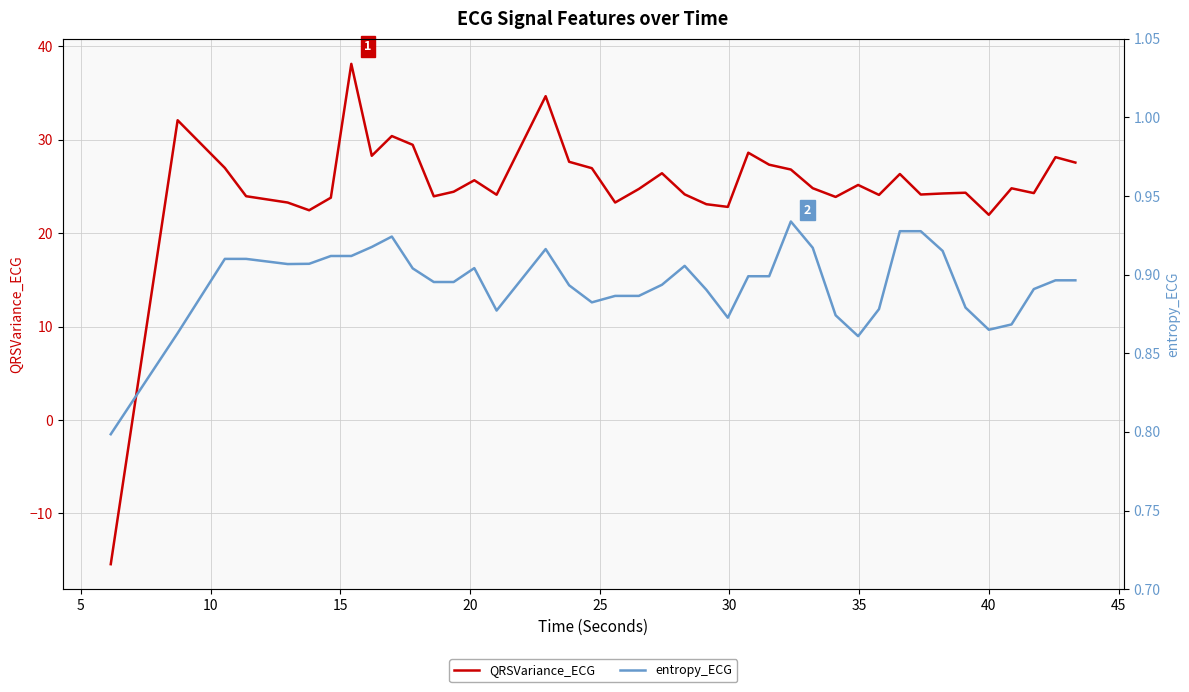

At 29, list the series in order from smallest to largest.

entropy_ECG, QRSVariance_ECG